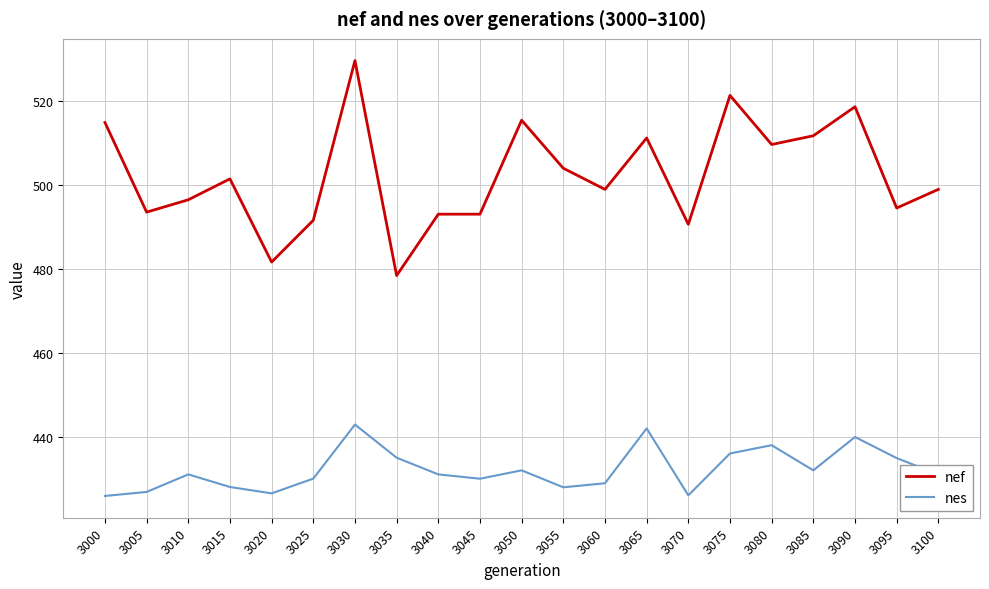

Which series has the largest range (max minus min)?

nef